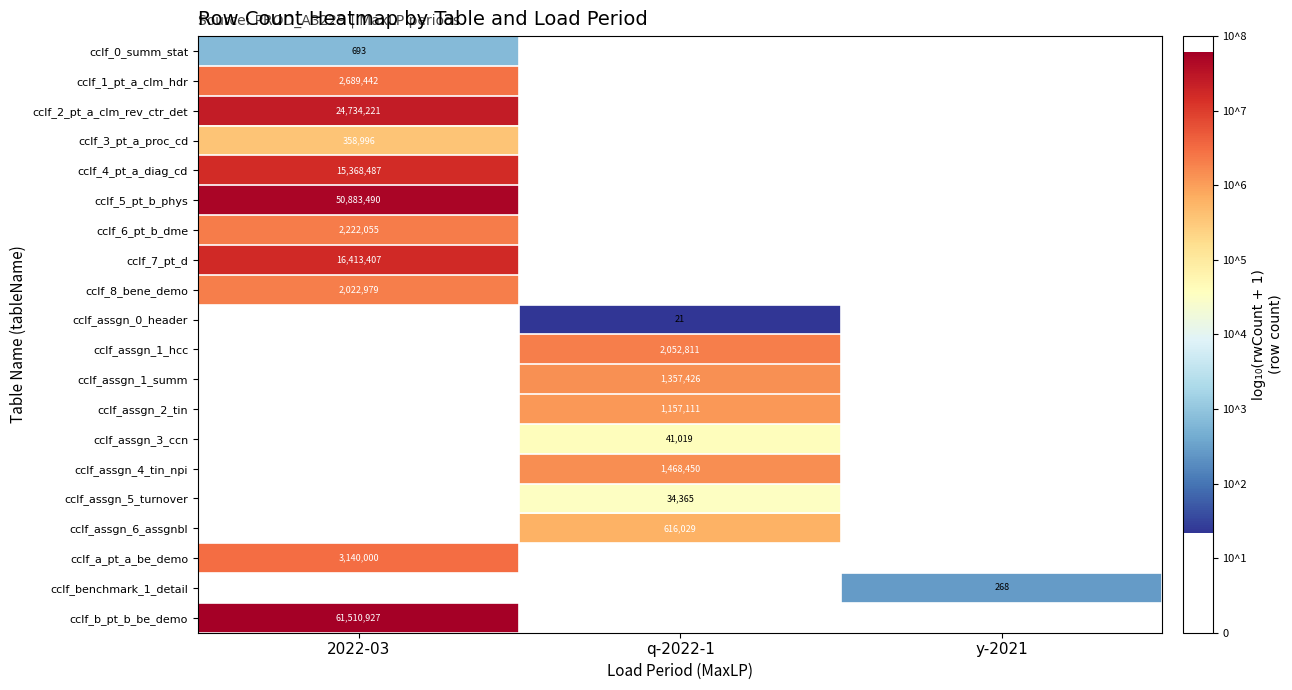

Which has a higher value, y-2021 or q-2022-1?

q-2022-1